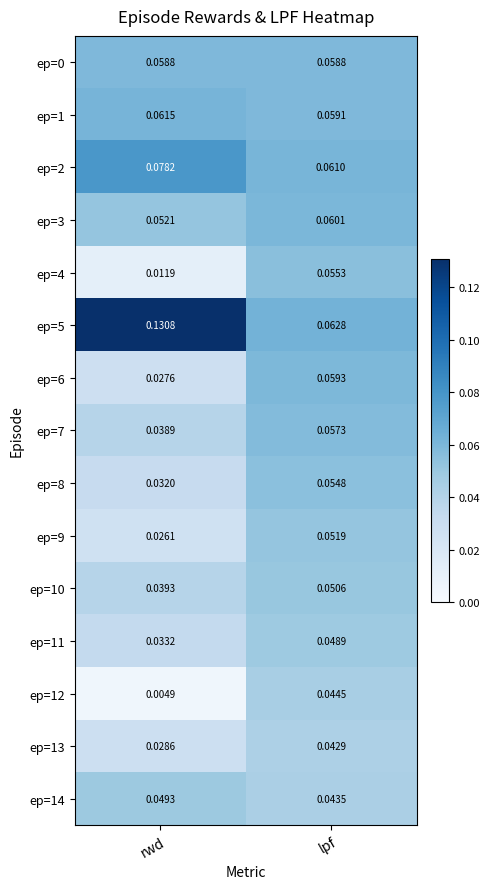

List the labels in order of ep=2 value, largest first.

rwd, lpf